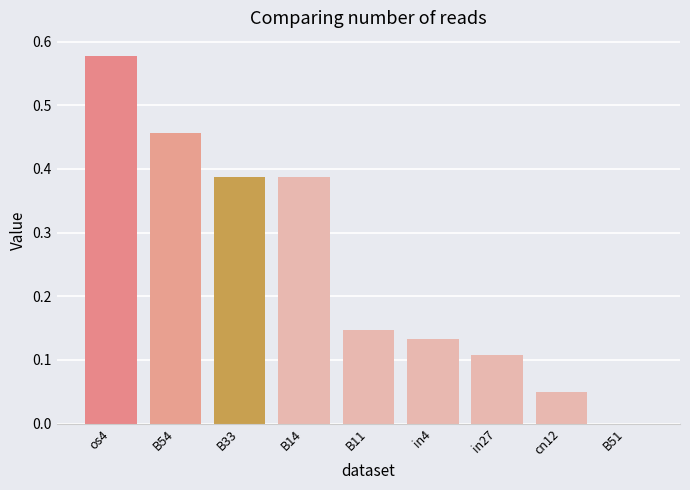

What is the sum of all values?

2.2